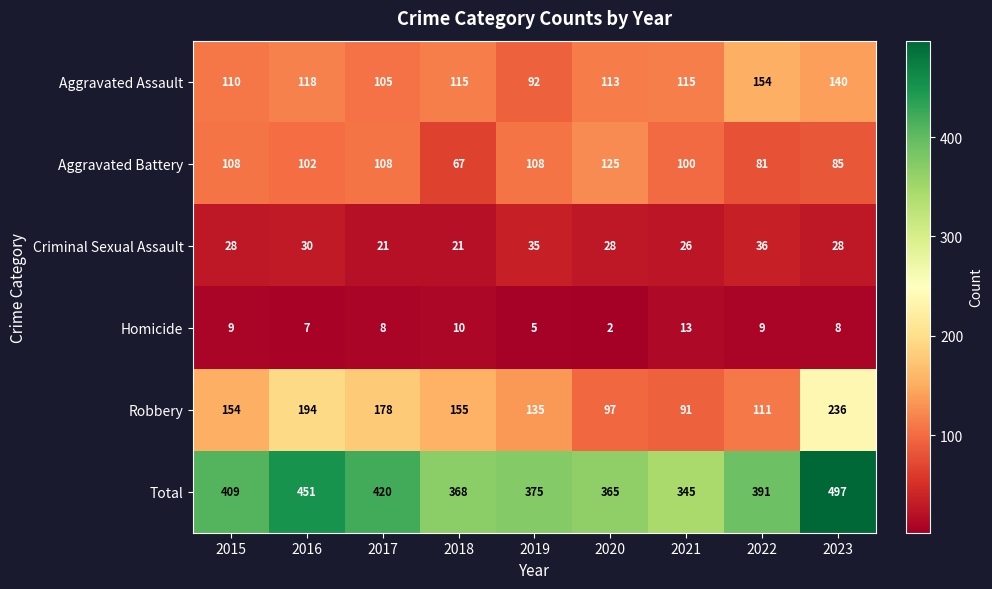

At how many categories does at least one series exceed 162?

9